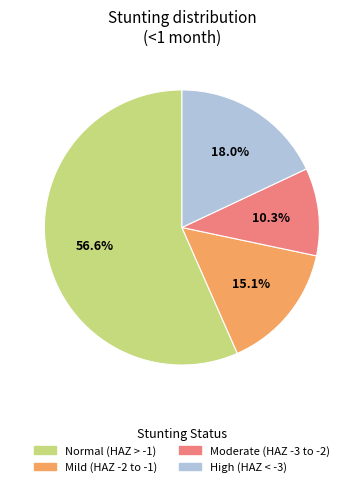

Does any single category account for the majority?

Yes